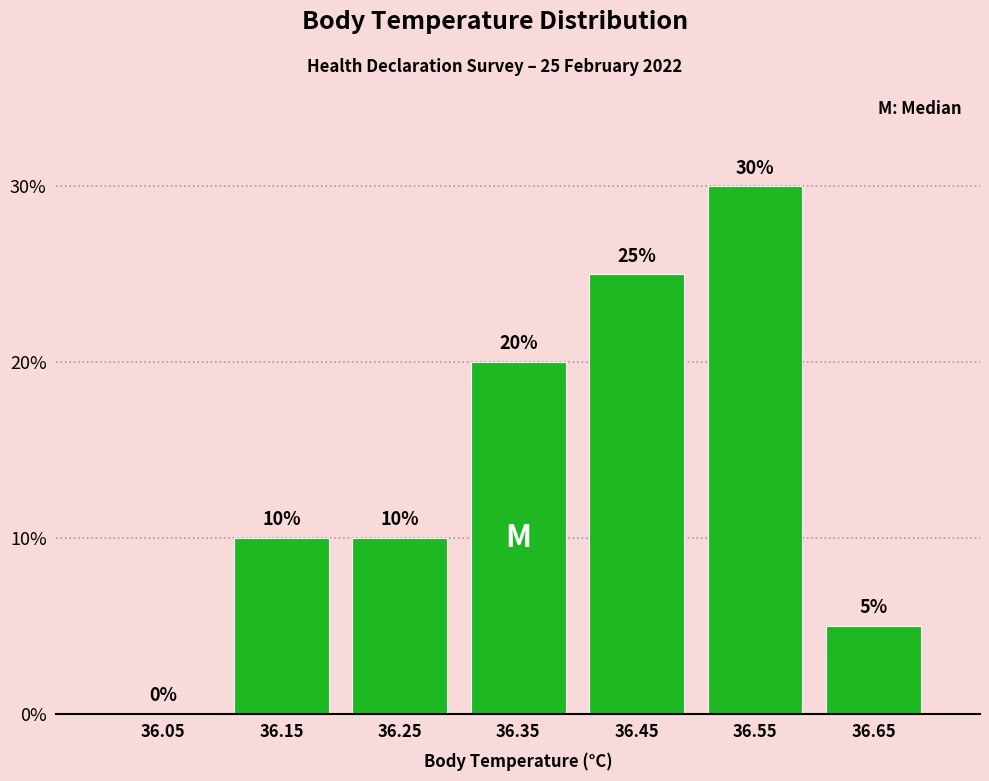

Reading left to right, transcribe all the data shown in this chart.

36.05=0	36.15=10	36.25=10	36.35=20	36.45=25	36.55=30	36.65=5